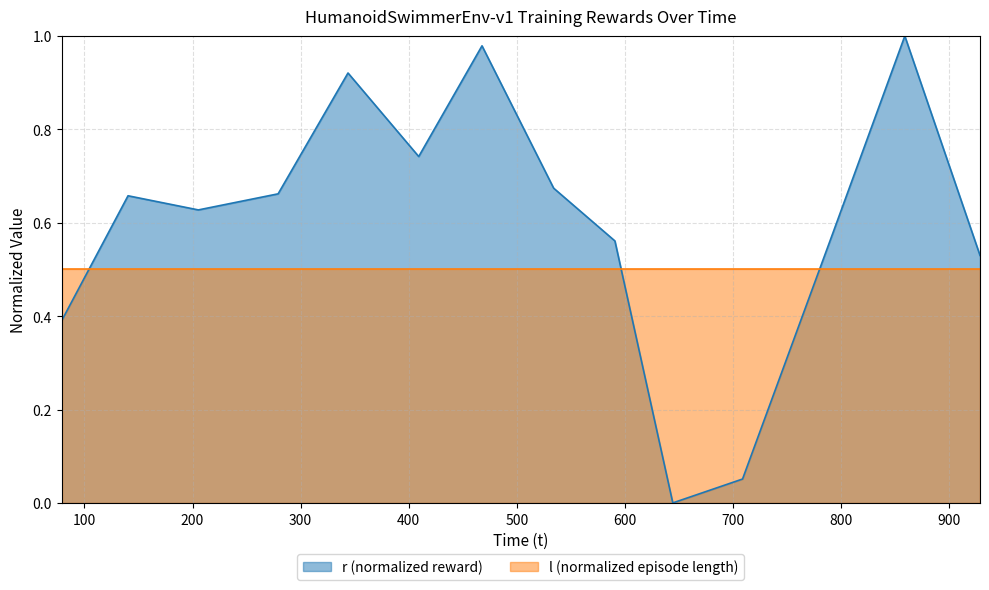

How many positive values are there?

13